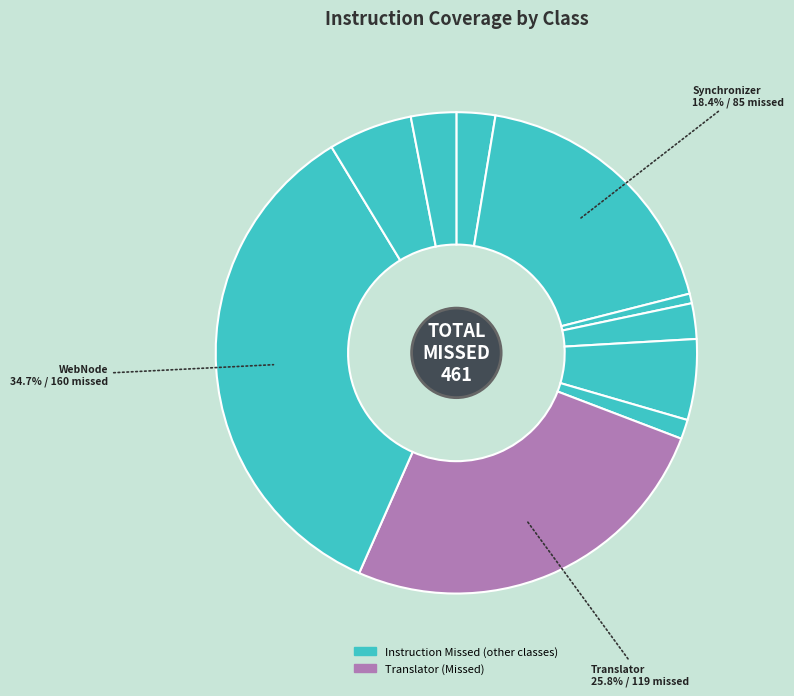

What is the largest slice in the pie chart?

WebNode